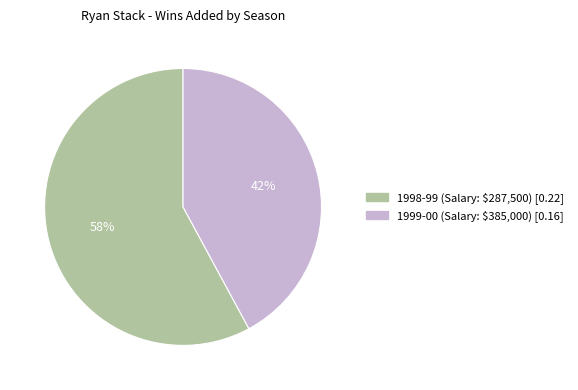

To the nearest percent, what is the difference between the largest and smallest slice percentages?

16%